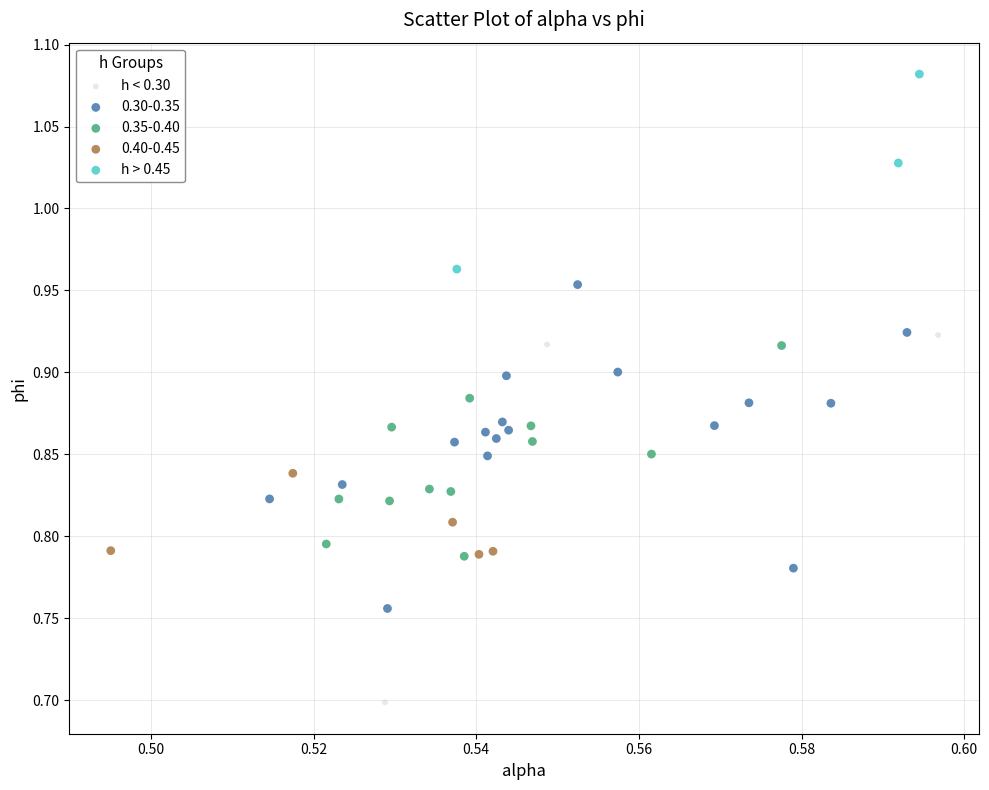

Which series has the widest spread of Y values?

h < 0.30